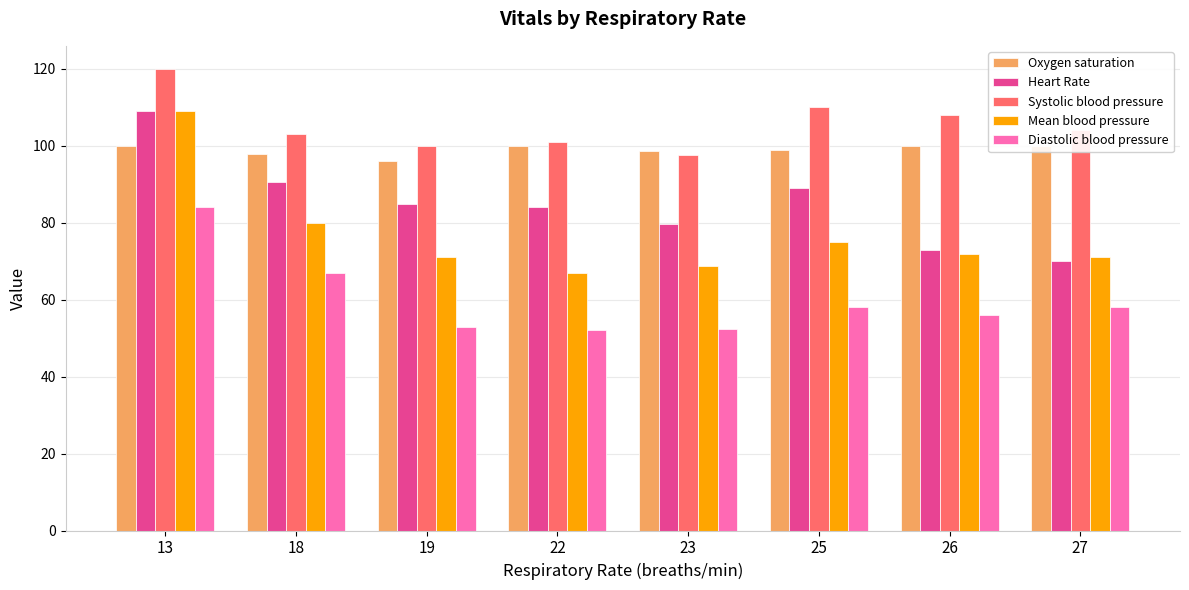

At which category does the chart reach its minimum across all series?

22